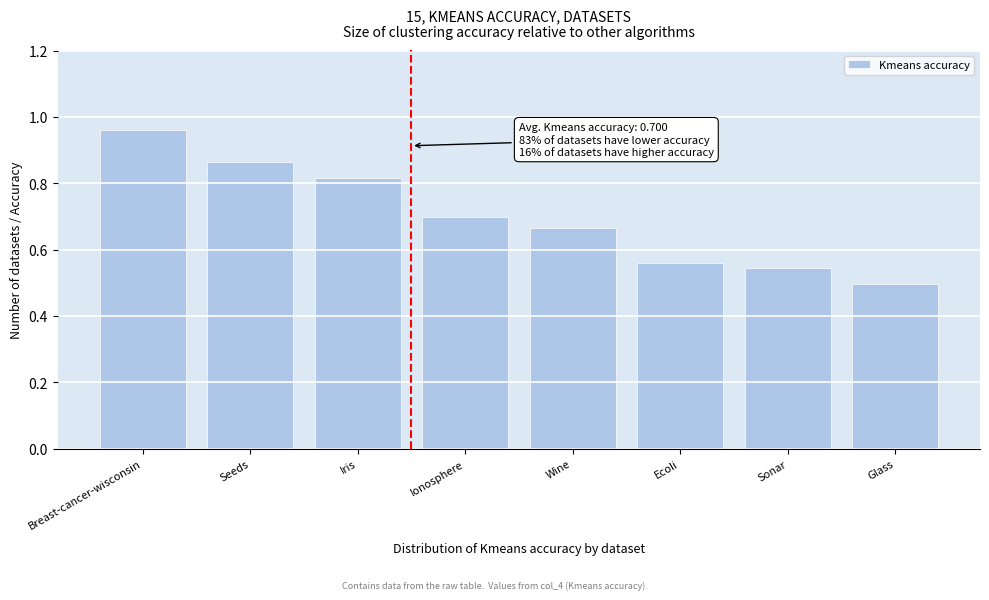

Which has a higher value, Ionosphere or Glass?

Ionosphere